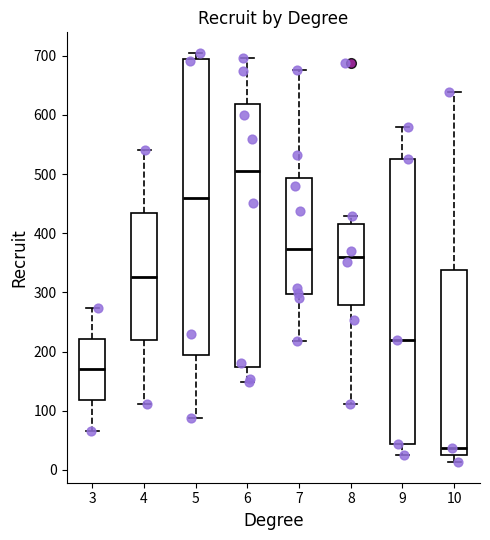

Where is the lower edge of the box at x = 6 on the y-axis? The values are not printed on the chart, so give them approximately, as read against the axis.

170